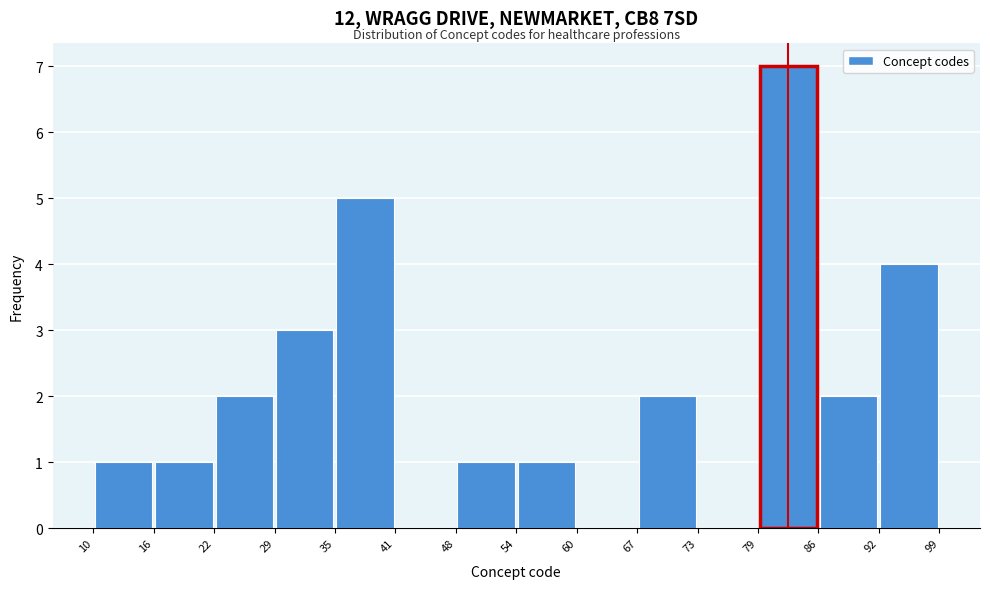

Which range on the x-axis has the tallest bar?

79 to 86